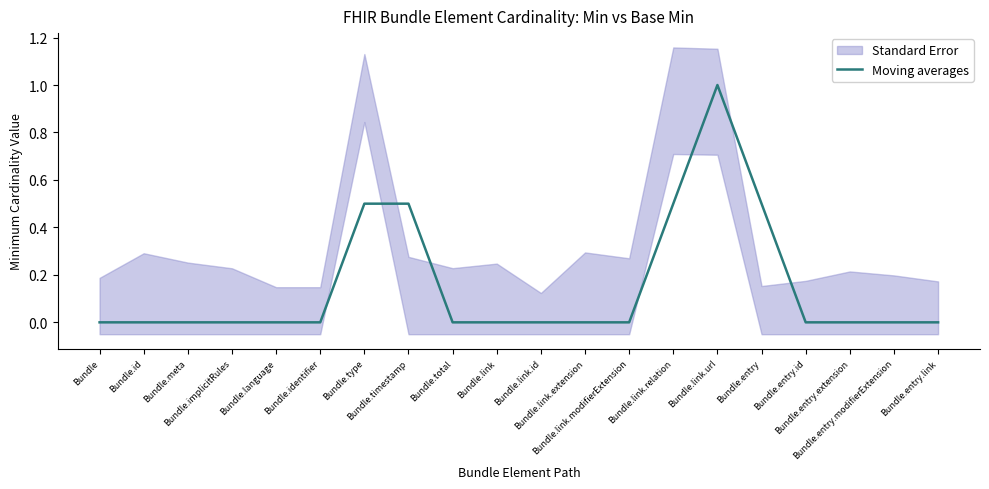

What is the change in value from Bundle.entry to Bundle.entry.id?

-0.5